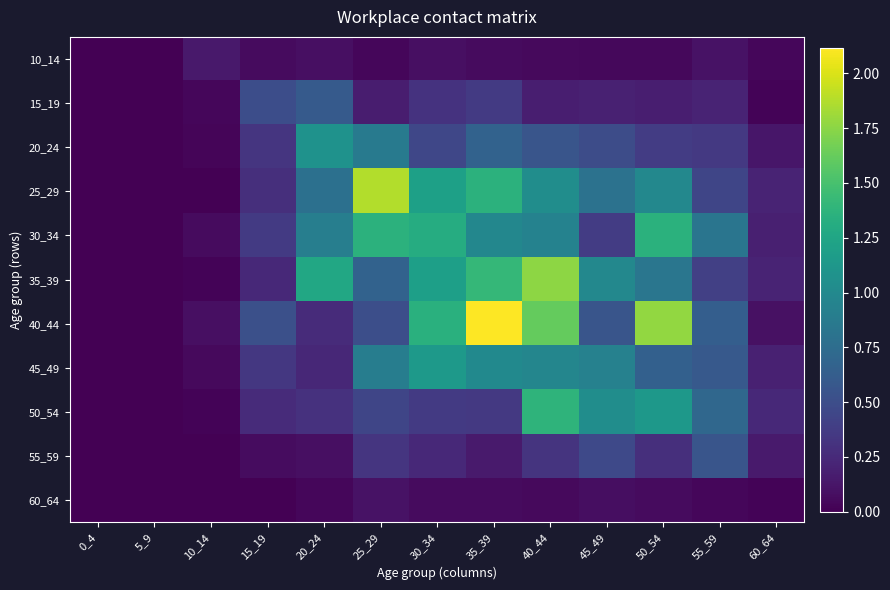

Which category has the lowest value across all series?

0_4